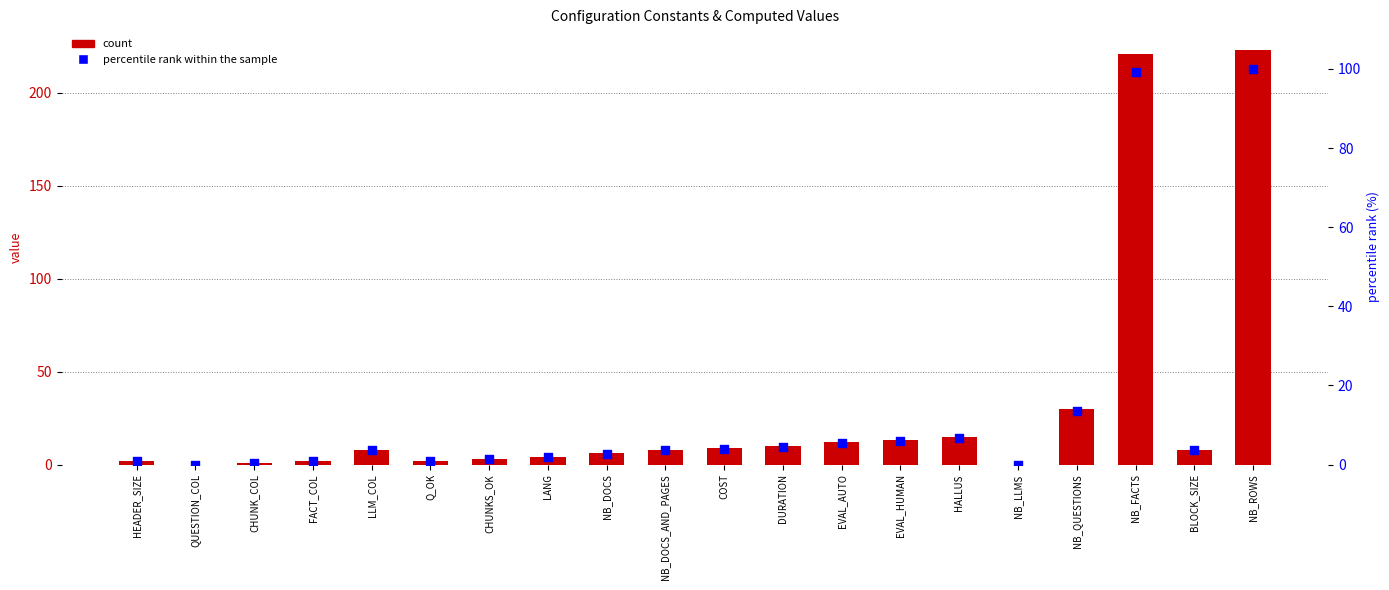

At which category is the sum across all series the highest?

NB_ROWS